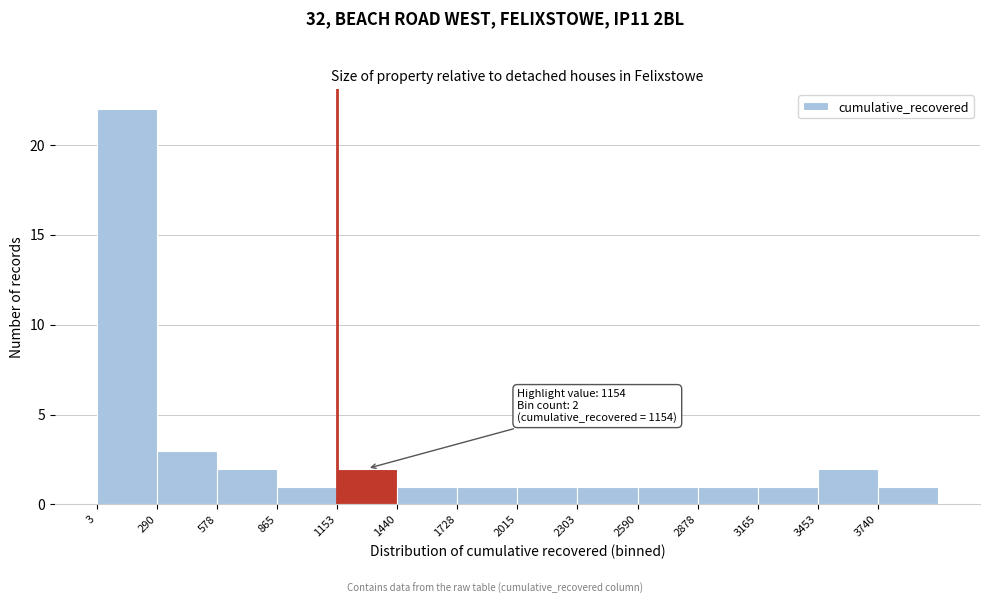

Over which range of the x-axis is the bar tallest?

0 to 300